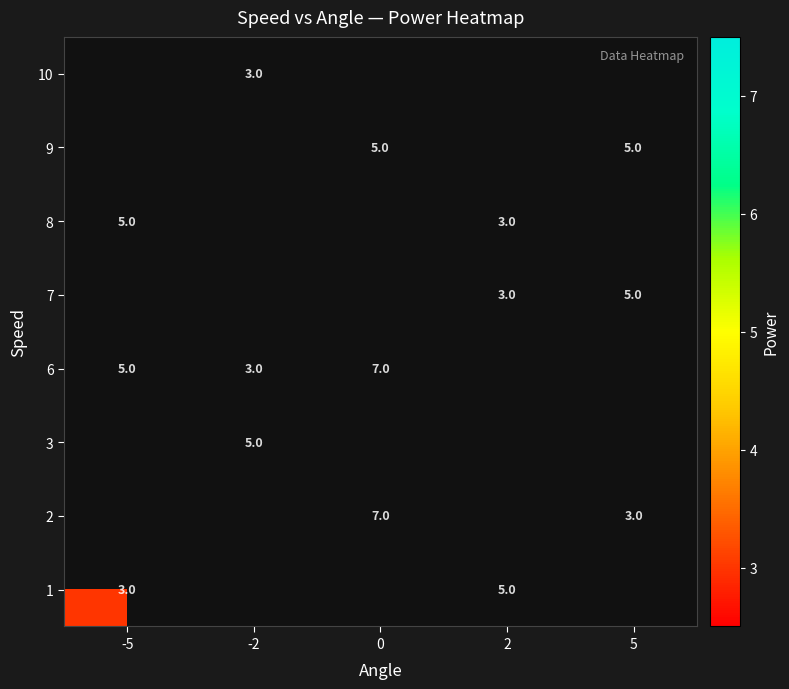

True or false: 6 has a value of 1 at -2.

False